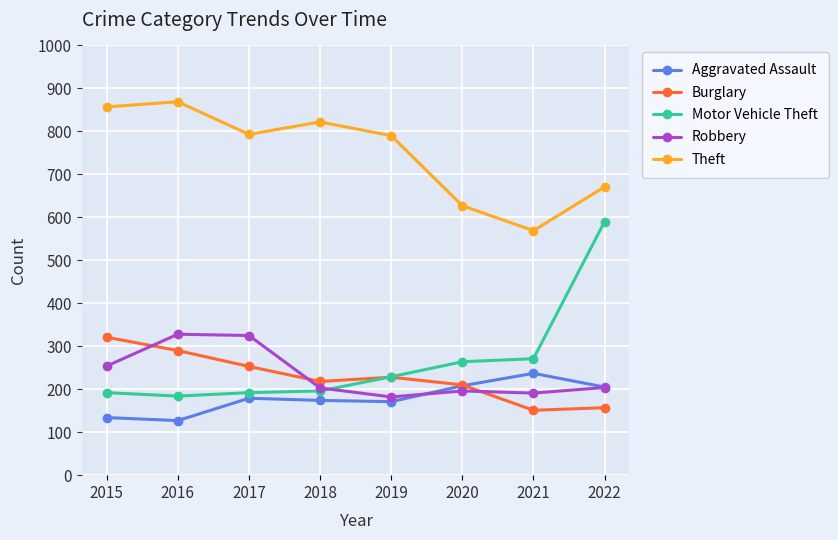

What is the total value across all series at 2017?

1742